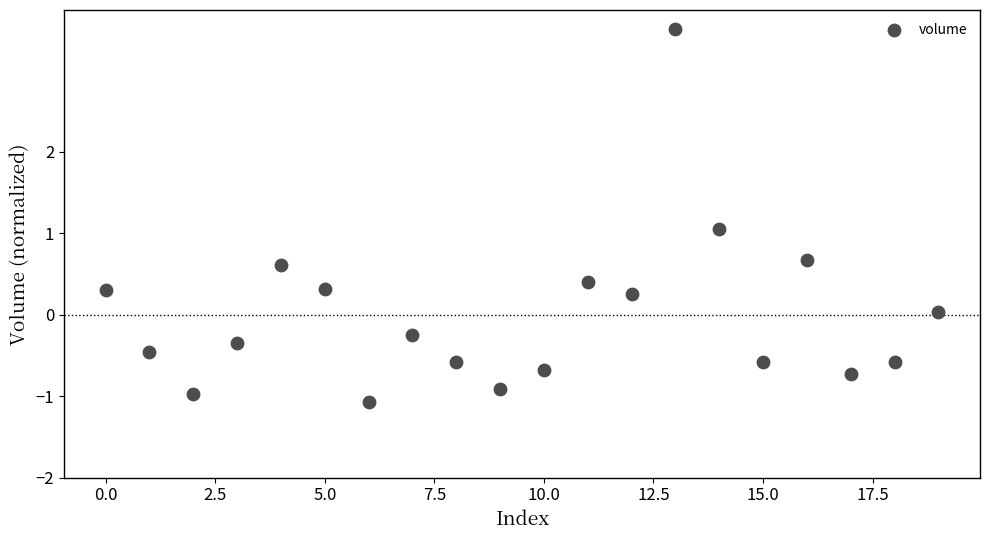

How many data points are displayed?

20